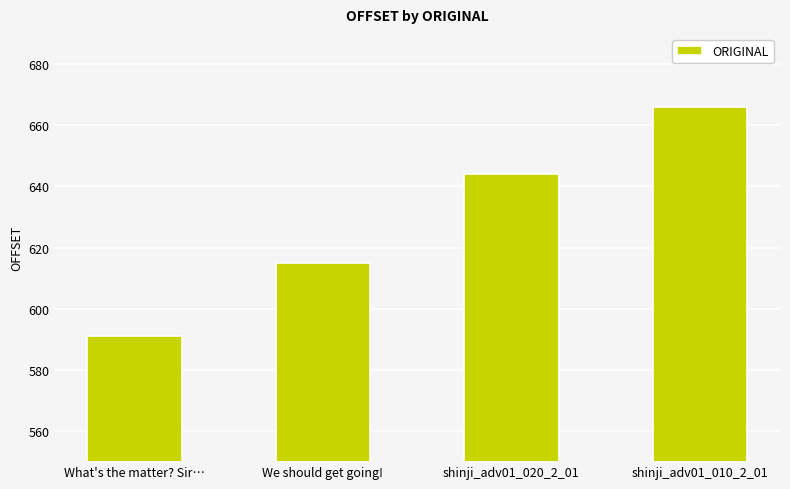

What is the difference between the maximum and minimum values?

75